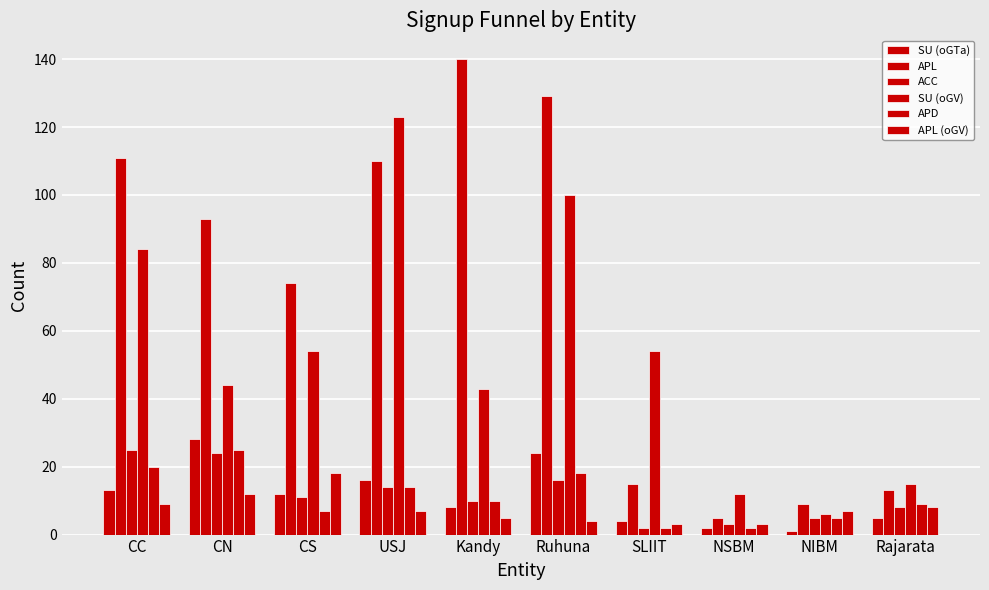

What value does the SU (oGTa) series have at SLIIT, to the nearest 5?

5